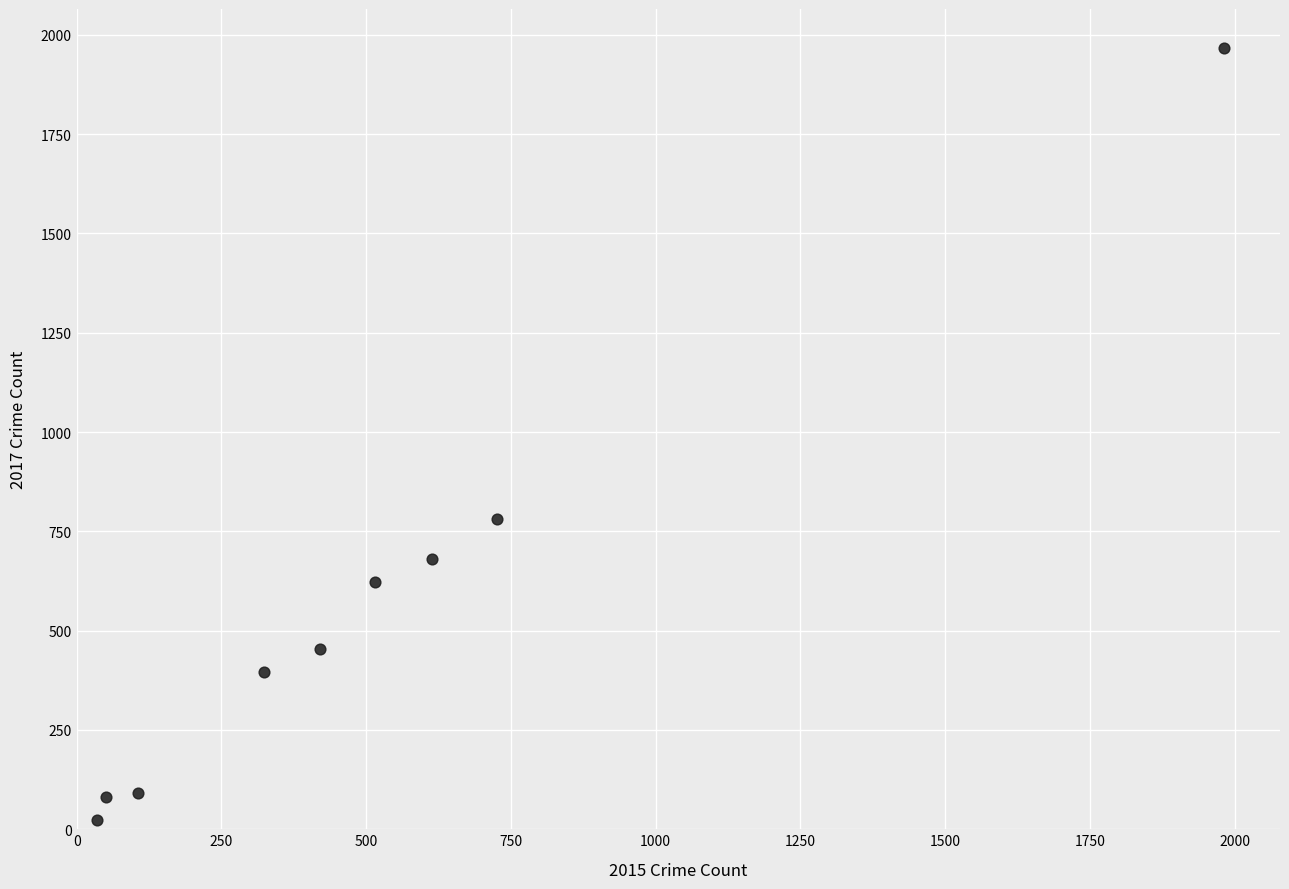

What Y value in the scatter plot is closest to 995?

780